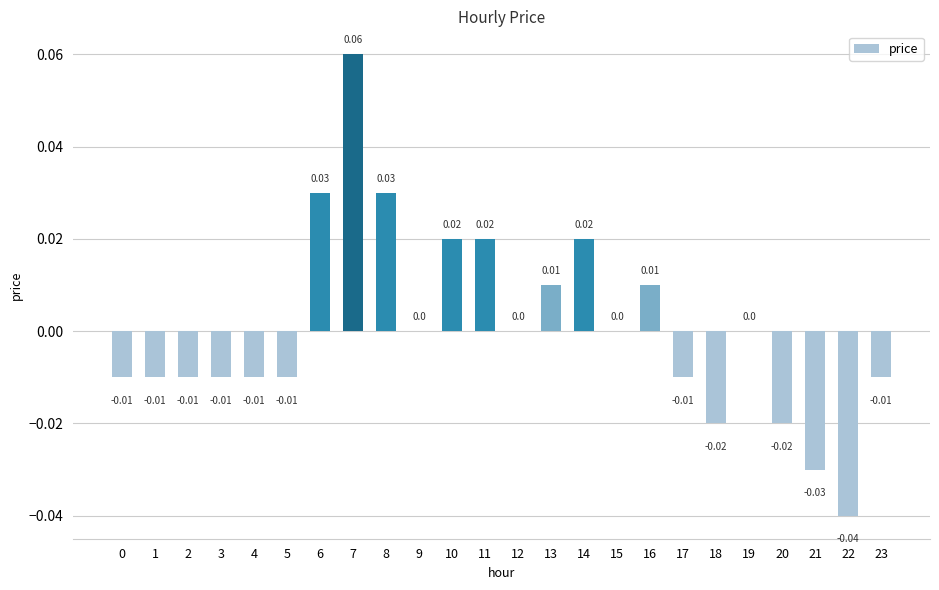

The value at 5 is -0.0. True or false?

True